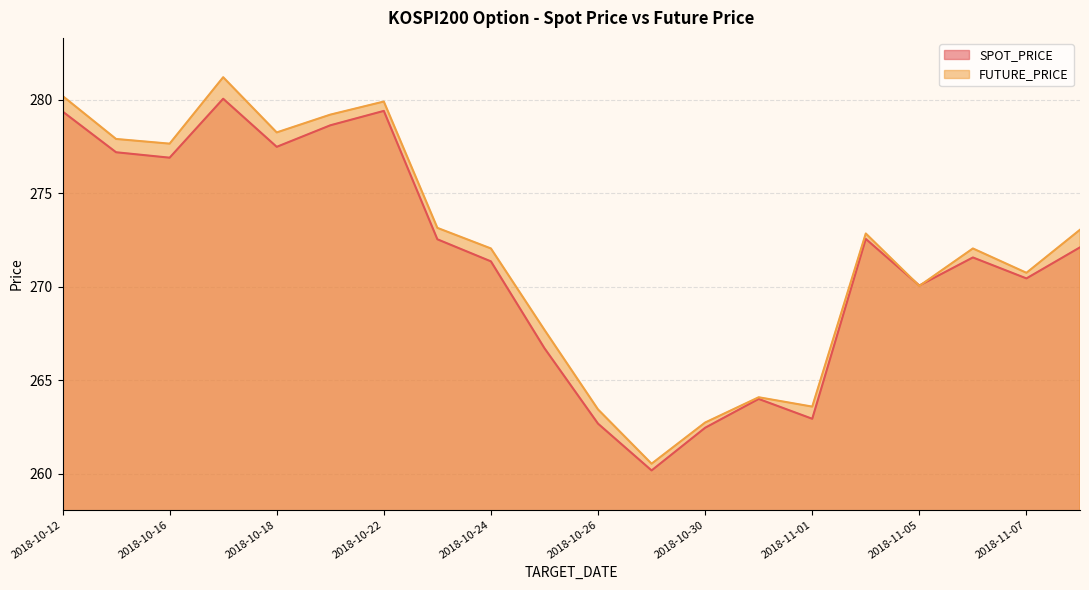

List the series in order of their peak value, lowest first.

SPOT_PRICE, FUTURE_PRICE